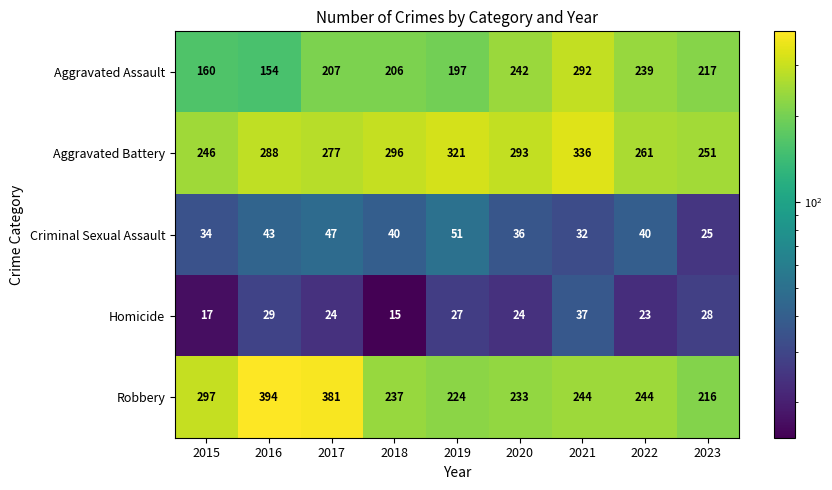

What is the sum of the Criminal Sexual Assault values at 2019 and 2017?

98